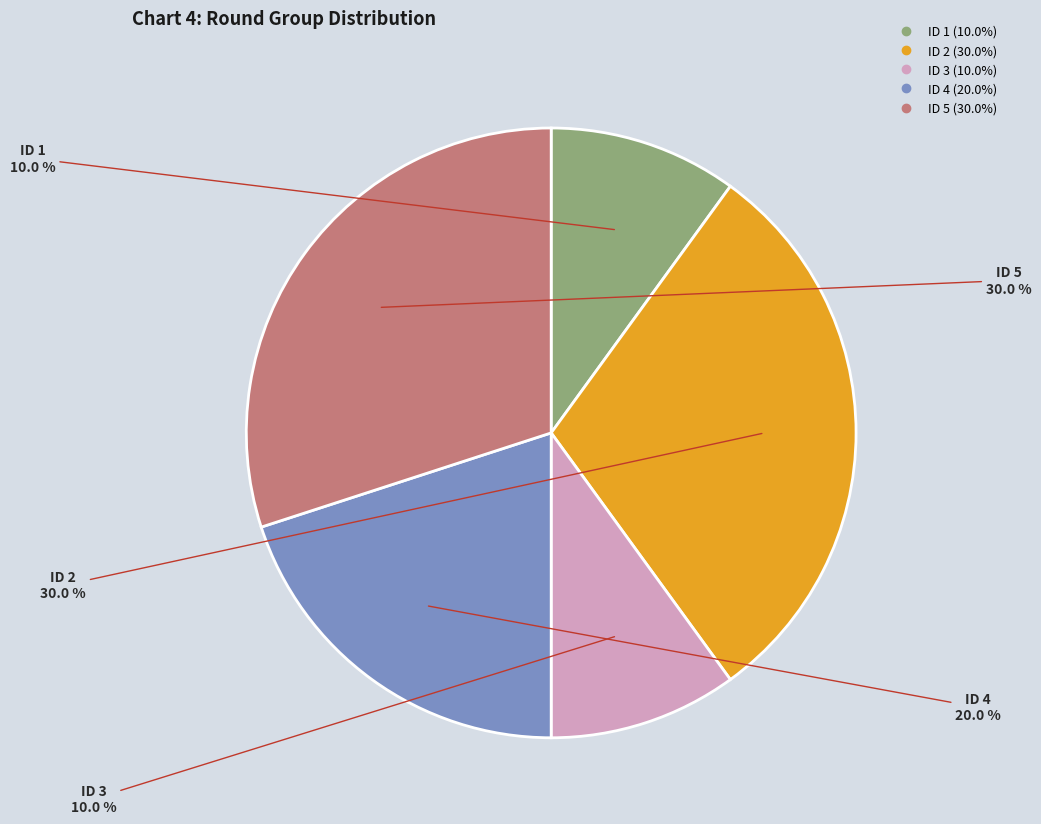

How many segments does this pie chart have?

5